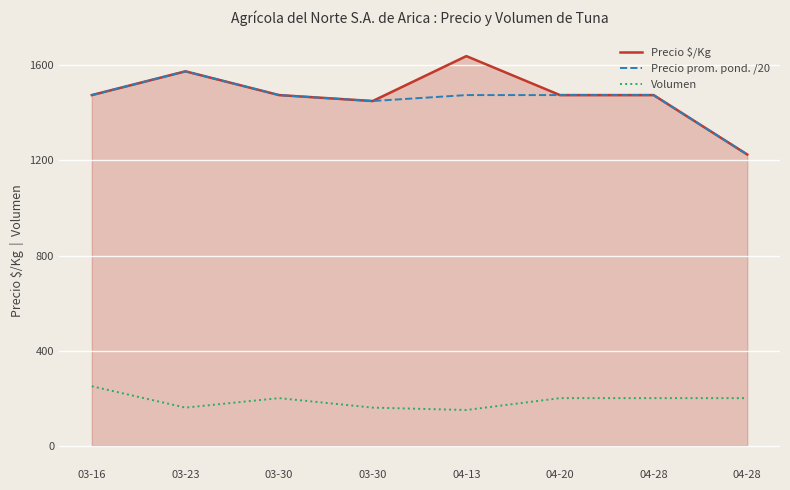

Does the chart display data point markers on the line(s)?

No